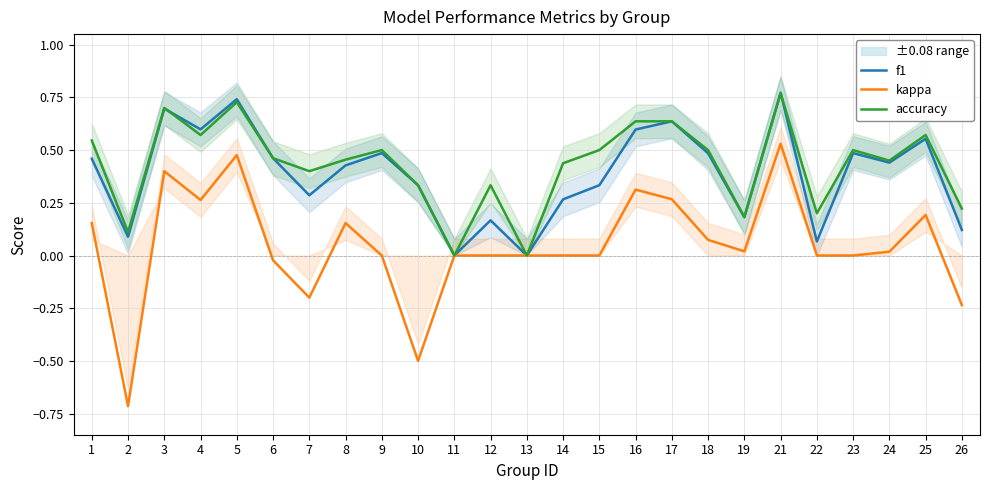

Between 19 and 18, which is larger?

18